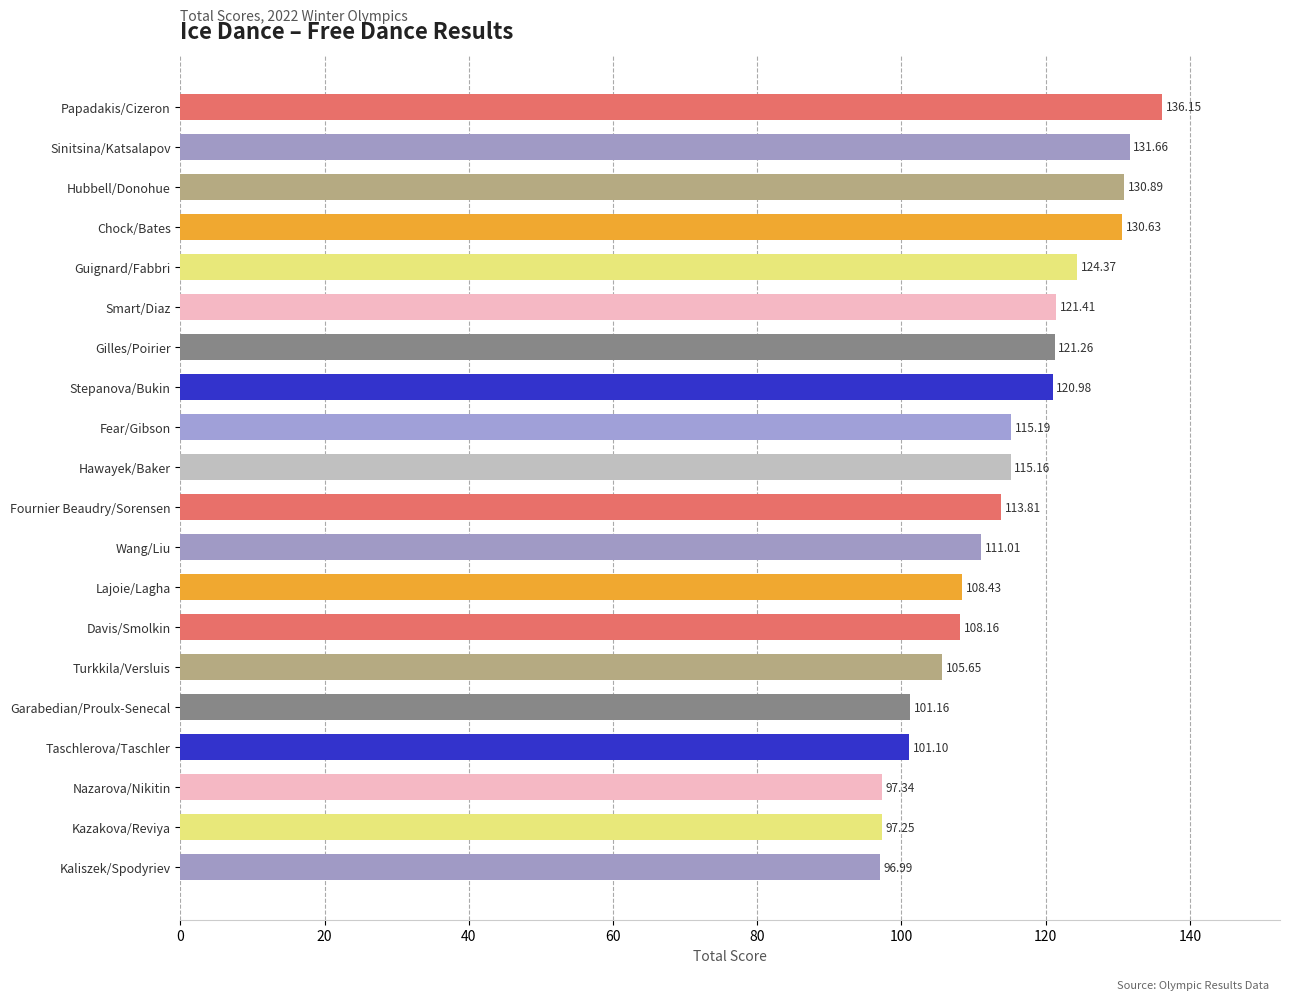

Rank the categories by value from highest to lowest.

Papadakis/Cizeron, Sinitsina/Katsalapov, Hubbell/Donohue, Chock/Bates, Guignard/Fabbri, Smart/Diaz, Gilles/Poirier, Stepanova/Bukin, Fear/Gibson, Hawayek/Baker, Fournier Beaudry/Sorensen, Wang/Liu, Lajoie/Lagha, Davis/Smolkin, Turkkila/Versluis, Garabedian/Proulx-Senecal, Taschlerova/Taschler, Nazarova/Nikitin, Kazakova/Reviya, Kaliszek/Spodyriev